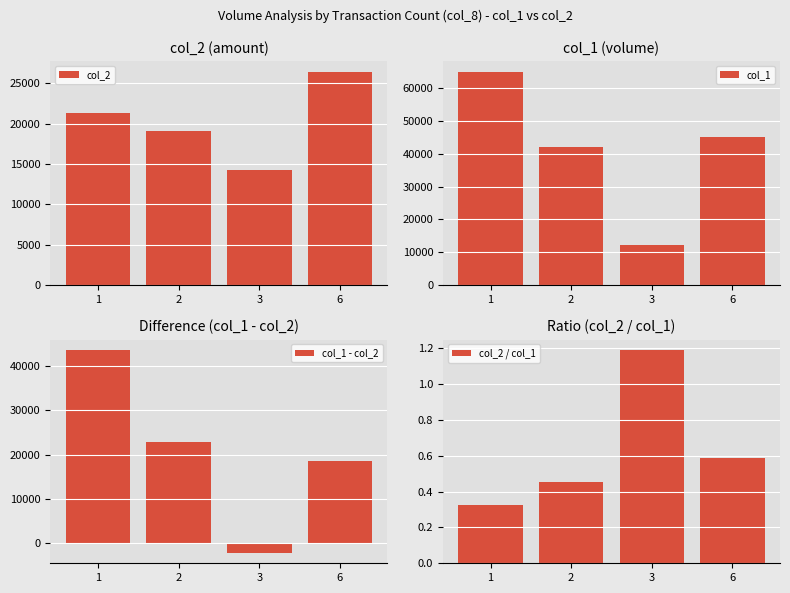

Reading left to right, what are all the values shown in this chart?

col_2: 1=21300.0	2=19130.0	3=14270.0	6=26450.0
col_1: 1=65000.0	2=42000.0	3=12000.0	6=45000.0
col_1 - col_2: 1=43700.0	2=22870.0	3=-2270.0	6=18550.0
col_2 / col_1: 1=0.3	2=0.5	3=1.2	6=0.6